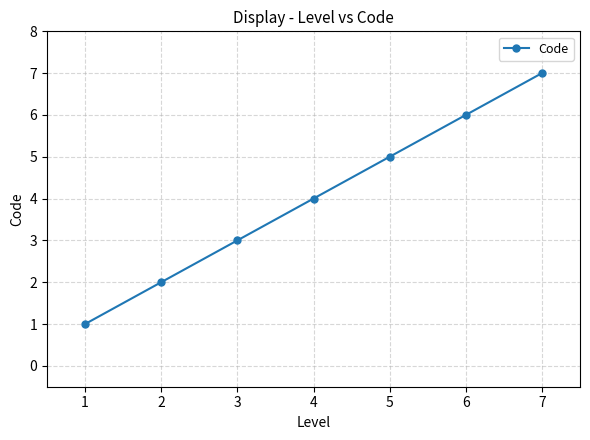

Between 6 and 1, which is larger?

6